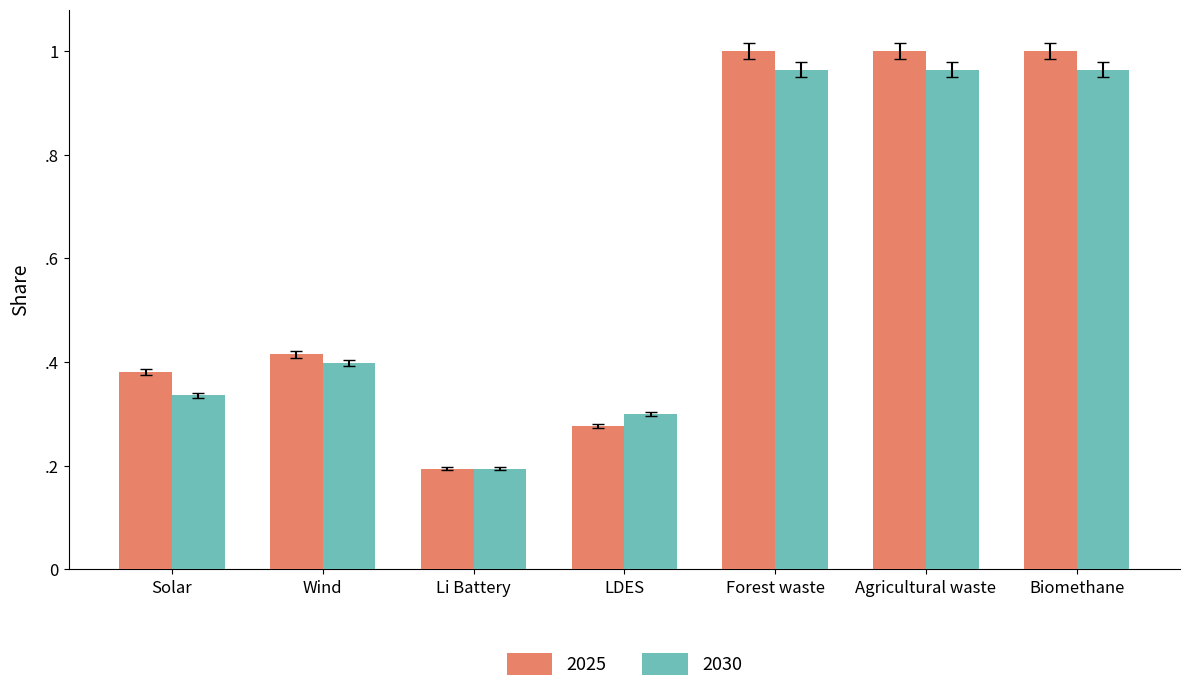

List the series in order of their overall mean, lowest first.

2030, 2025